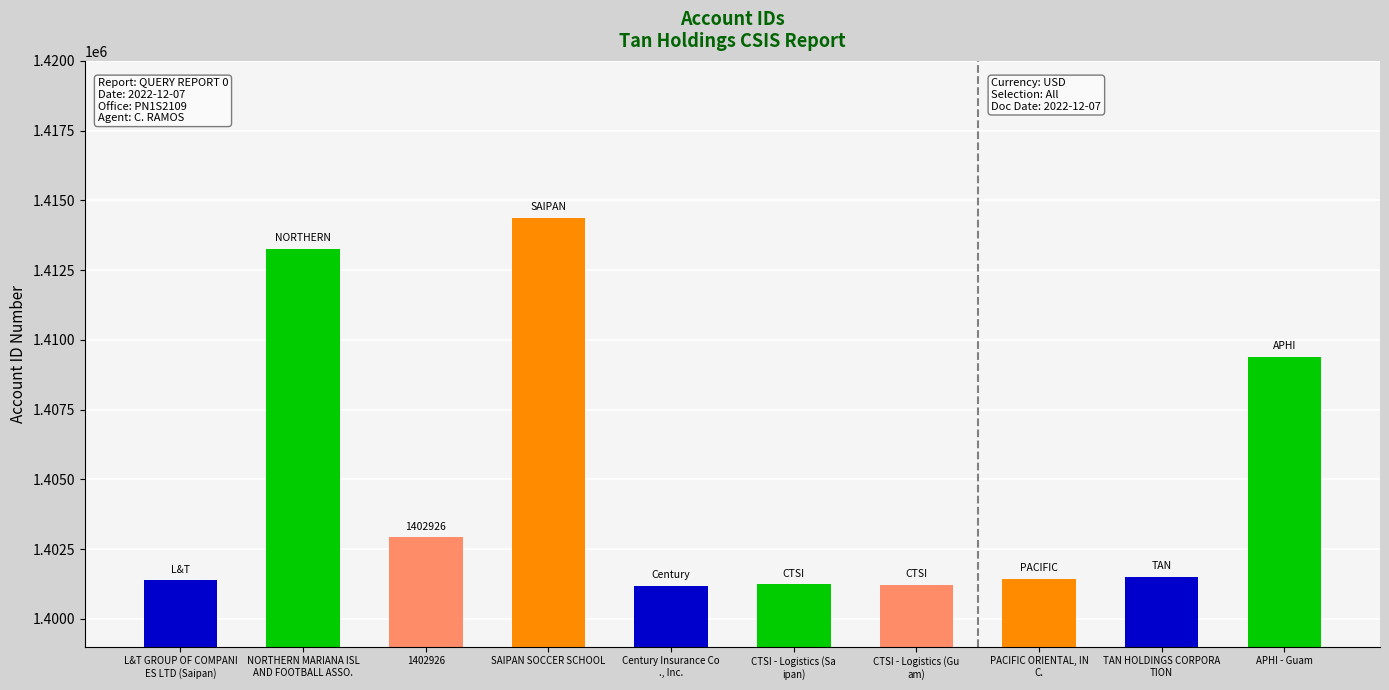

What is the difference between the second highest and second lowest values?

12057